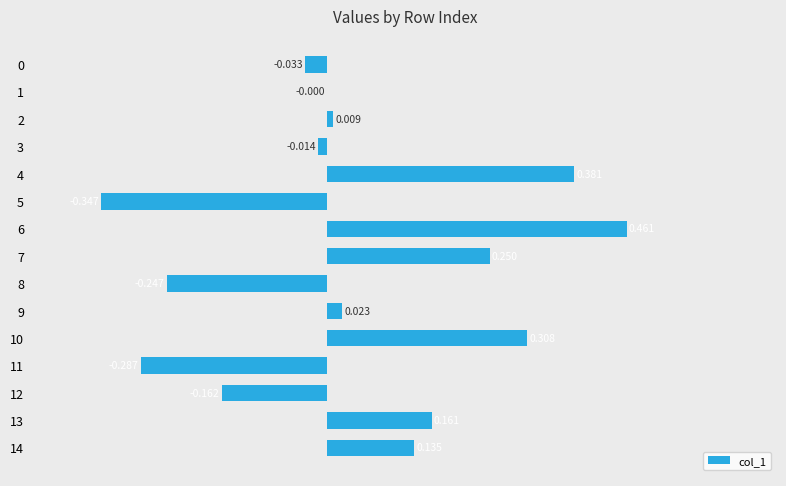

What is the sum of all values?

0.6